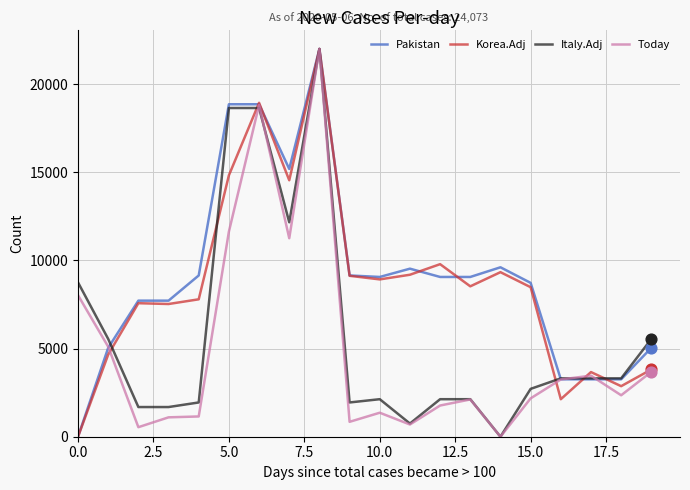

What are all the series names shown in the legend?

Pakistan, Korea.Adj, Italy.Adj, Today